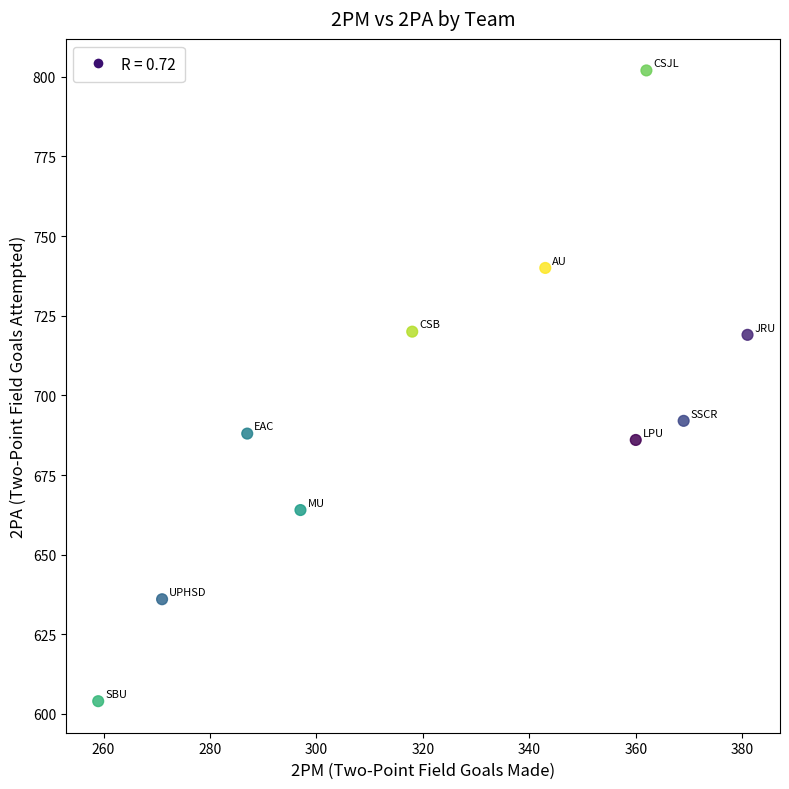

What is the average Y value?

695